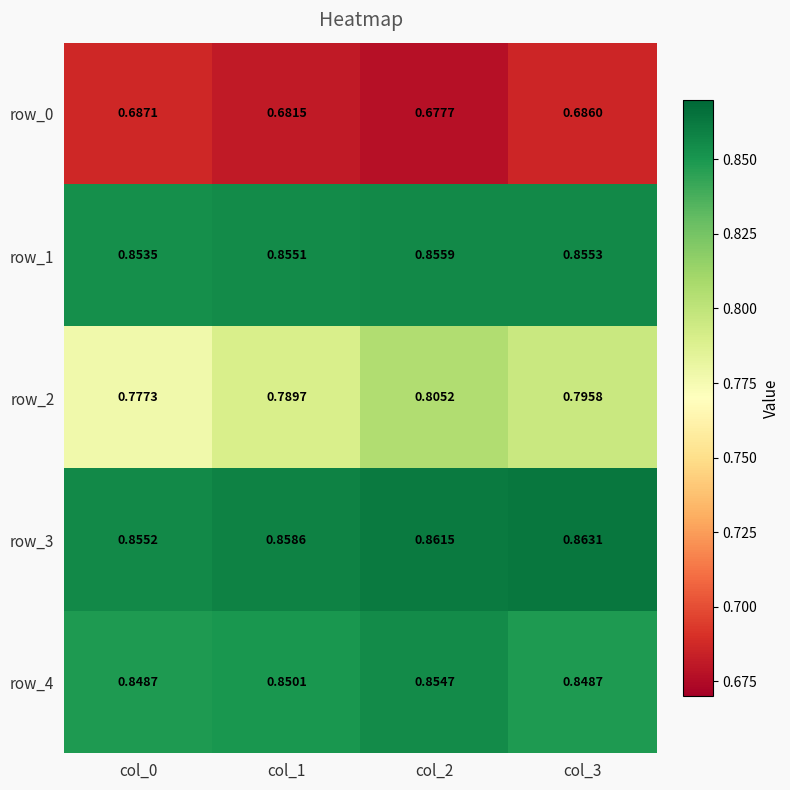

What is the total value across all series at col_3?

4.0